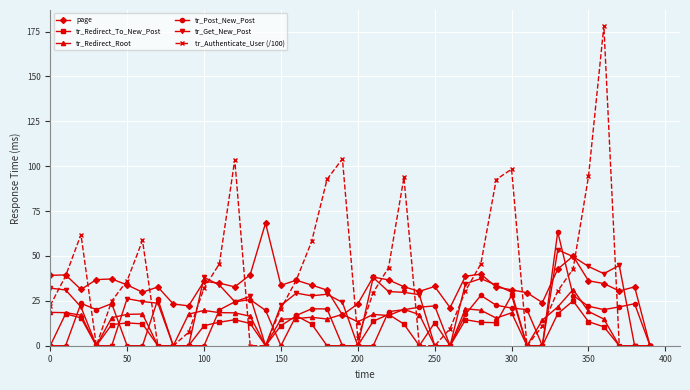

What is the highest value of the tr_Authenticate_User (/100) series?

178.1